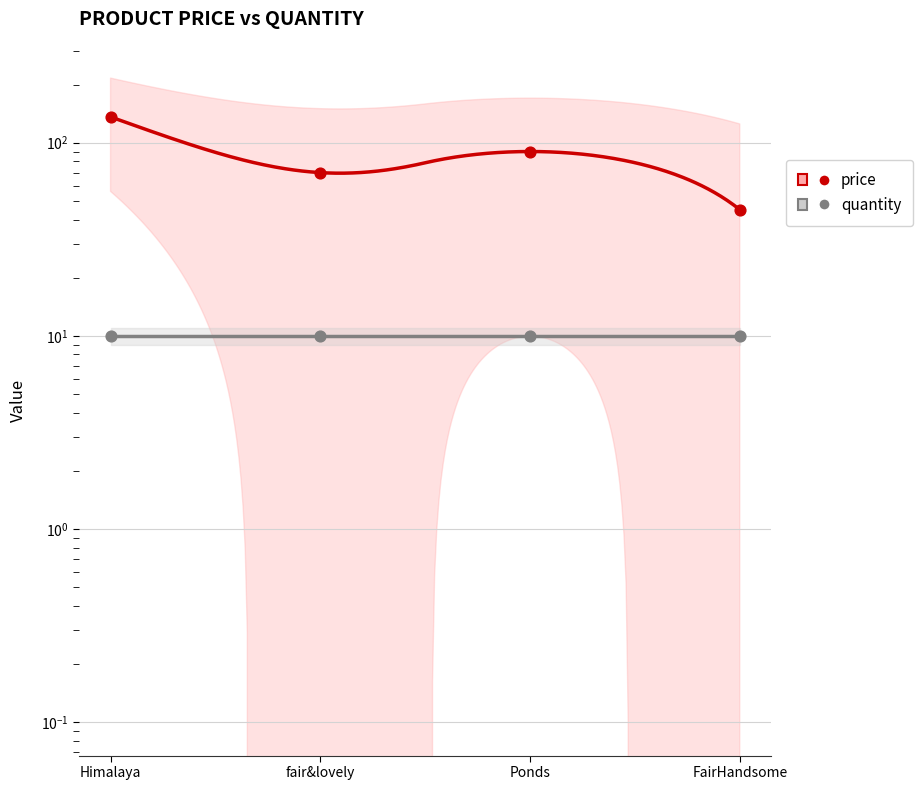

What is the change in value from Ponds to FairHandsome?

-45